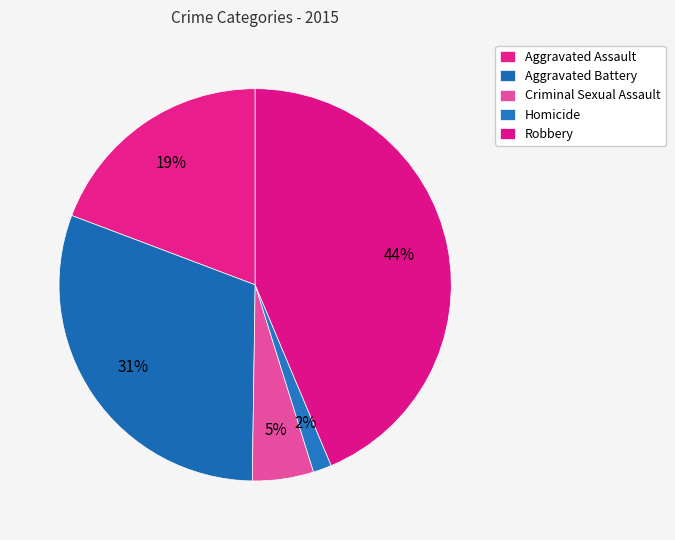

Is the sum of Robbery and Criminal Sexual Assault greater than half?

No